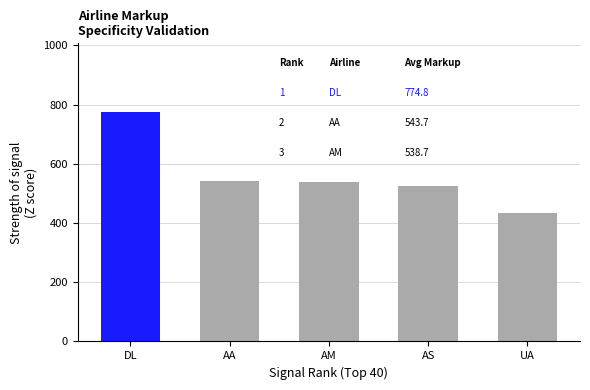

The chart shows a value of 325.1 at AM. True or false?

False